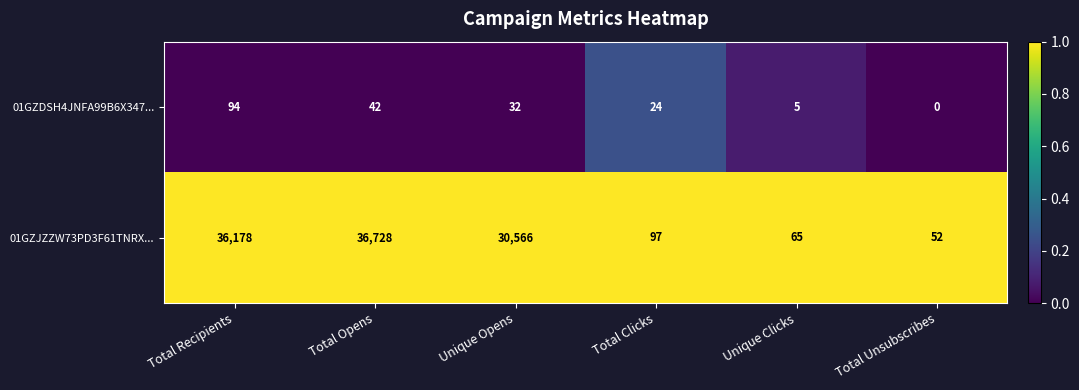

What is the average value of the 01GZJZZW73PD3F61TNRX... series?

17281